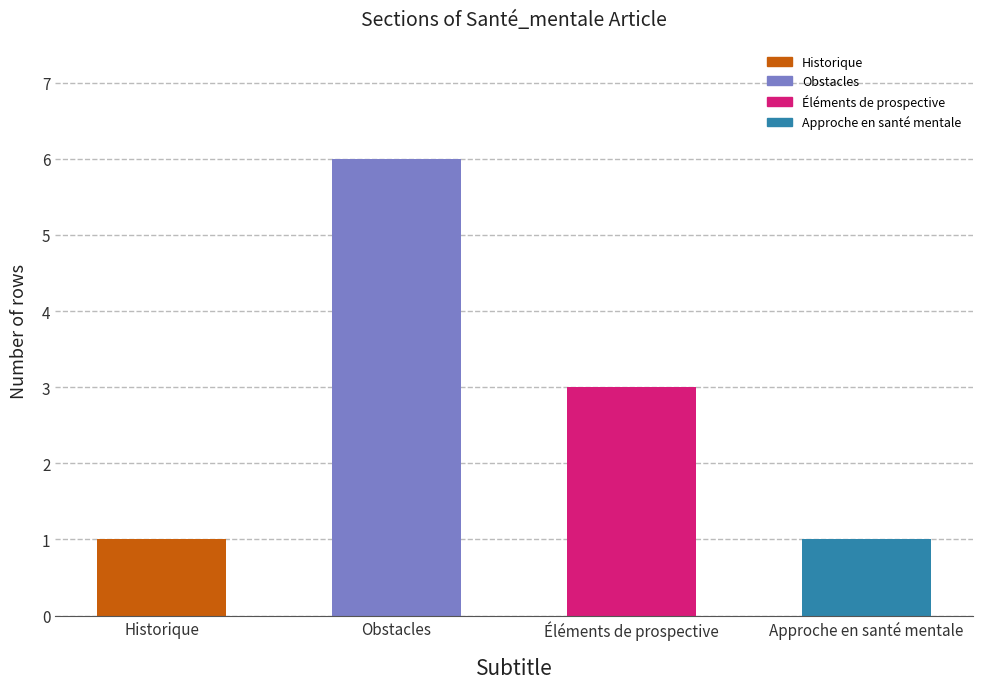

Is it true that the value at Éléments de prospective is 1?

False